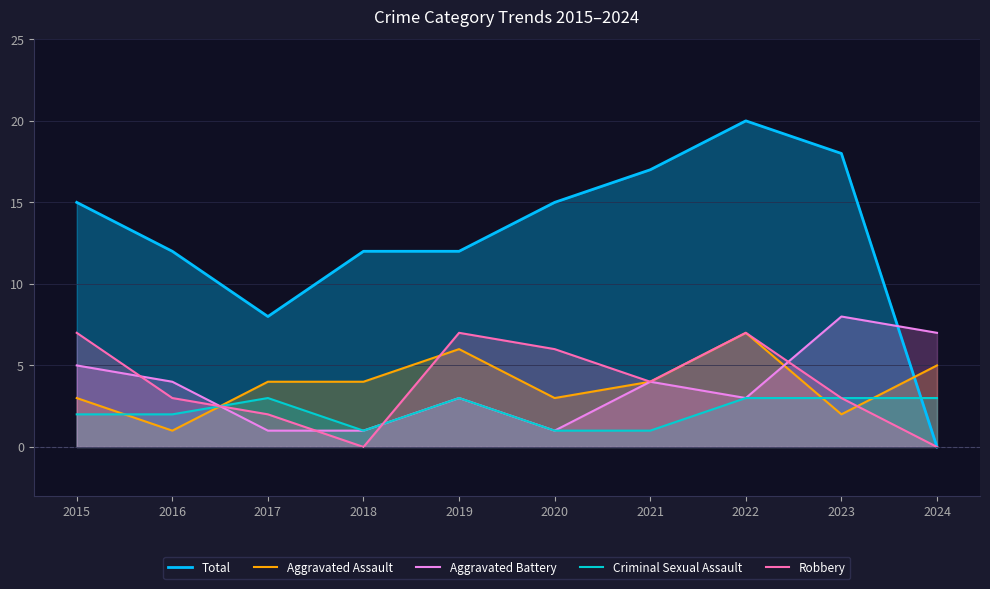

What is the spread (max minus min) of values at 2020?

14